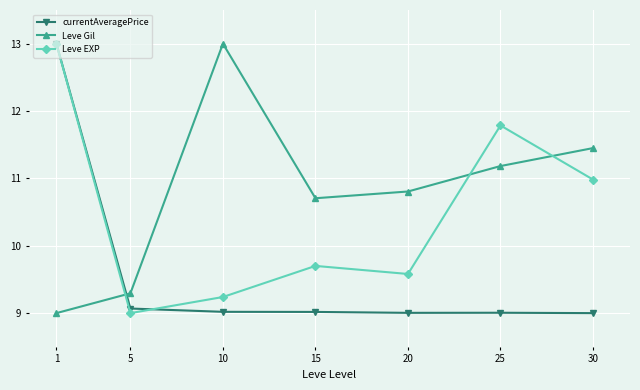

What is the smallest value displayed?

9.0